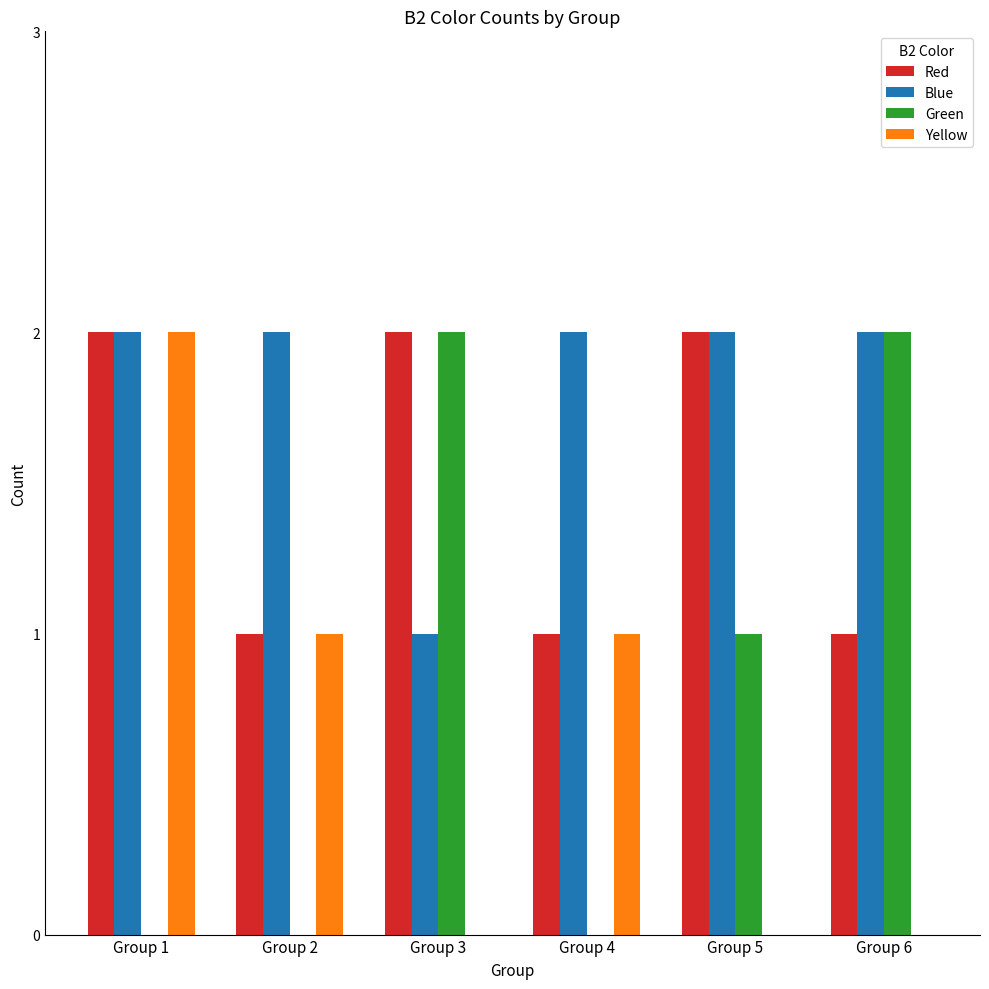

Count the number of data series in this chart.

4